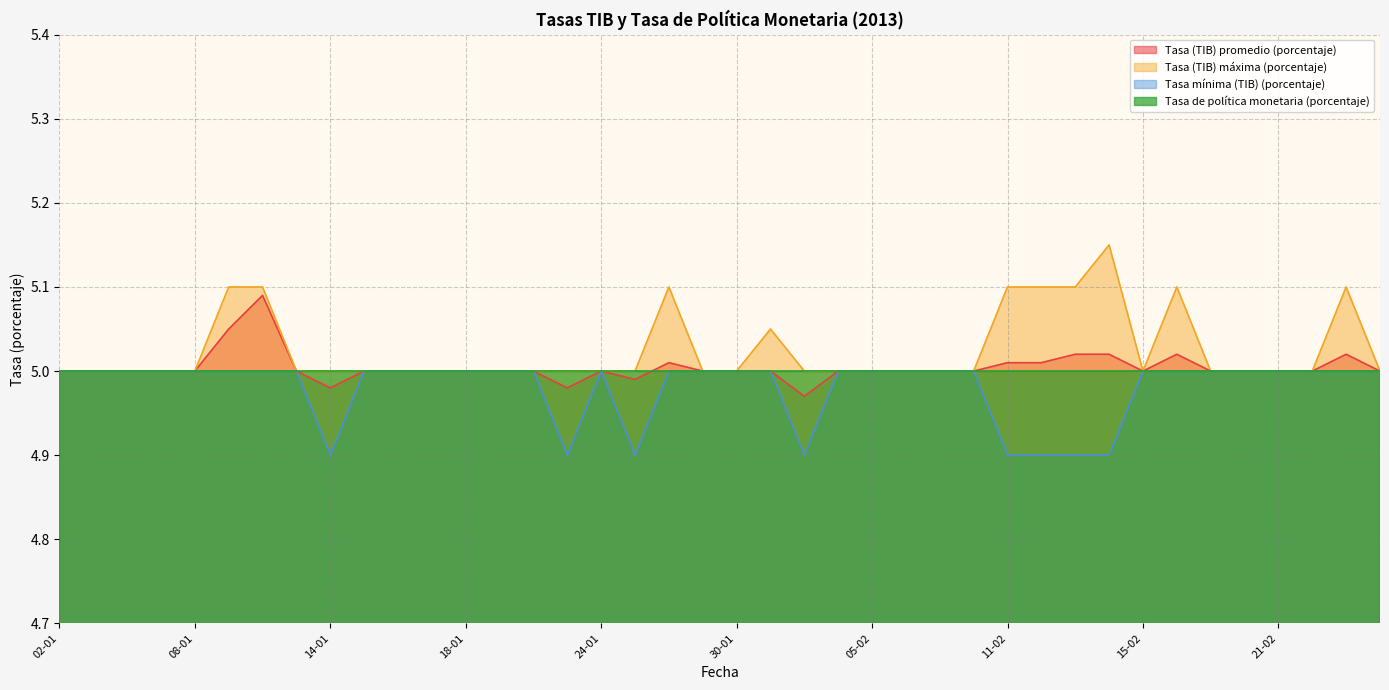

Reading left to right, what are all the values shown in this chart?

Tasa (TIB) promedio (porcentaje): 02-01=5.0	03-01=5.0	04-01=5.0	07-01=5.0	08-01=5.0	09-01=5.0	10-01=5.1	11-01=5.0	14-01=5.0	15-01=5.0	16-01=5.0	17-01=5.0	18-01=5.0	21-01=5.0	22-01=5.0	23-01=5.0	24-01=5.0	25-01=5.0	28-01=5.0	29-01=5.0	30-01=5.0	31-01=5.0	01-02=5.0	04-02=5.0	05-02=5.0	06-02=5.0	07-02=5.0	08-02=5.0	11-02=5.0	12-02=5.0	13-02=5.0	14-02=5.0	15-02=5.0	18-02=5.0	19-02=5.0	20-02=5.0	21-02=5.0	22-02=5.0	25-02=5.0	26-02=5.0
Tasa (TIB) máxima (porcentaje): 02-01=5.0	03-01=5.0	04-01=5.0	07-01=5.0	08-01=5.0	09-01=5.1	10-01=5.1	11-01=5.0	14-01=5.0	15-01=5.0	16-01=5.0	17-01=5.0	18-01=5.0	21-01=5.0	22-01=5.0	23-01=5.0	24-01=5.0	25-01=5.0	28-01=5.1	29-01=5.0	30-01=5.0	31-01=5.0	01-02=5.0	04-02=5.0	05-02=5.0	06-02=5.0	07-02=5.0	08-02=5.0	11-02=5.1	12-02=5.1	13-02=5.1	14-02=5.2	15-02=5.0	18-02=5.1	19-02=5.0	20-02=5.0	21-02=5.0	22-02=5.0	25-02=5.1	26-02=5.0
Tasa mínima (TIB) (porcentaje): 02-01=5.0	03-01=5.0	04-01=5.0	07-01=5.0	08-01=5.0	09-01=5.0	10-01=5.0	11-01=5.0	14-01=4.9	15-01=5.0	16-01=5.0	17-01=5.0	18-01=5.0	21-01=5.0	22-01=5.0	23-01=4.9	24-01=5.0	25-01=4.9	28-01=5.0	29-01=5.0	30-01=5.0	31-01=5.0	01-02=4.9	04-02=5.0	05-02=5.0	06-02=5.0	07-02=5.0	08-02=5.0	11-02=4.9	12-02=4.9	13-02=4.9	14-02=4.9	15-02=5.0	18-02=5.0	19-02=5.0	20-02=5.0	21-02=5.0	22-02=5.0	25-02=5.0	26-02=5.0